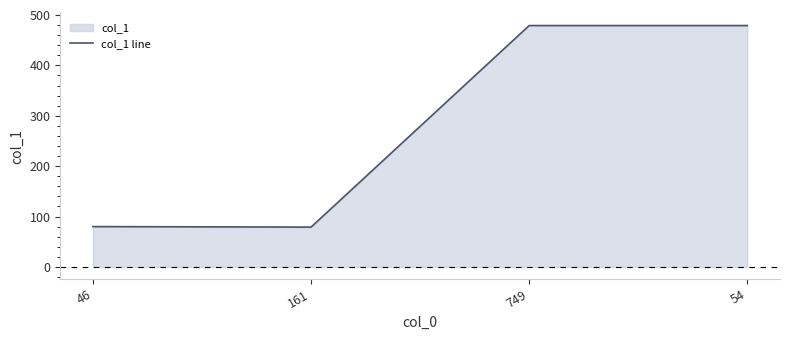

The value at 54 is 819. True or false?

False